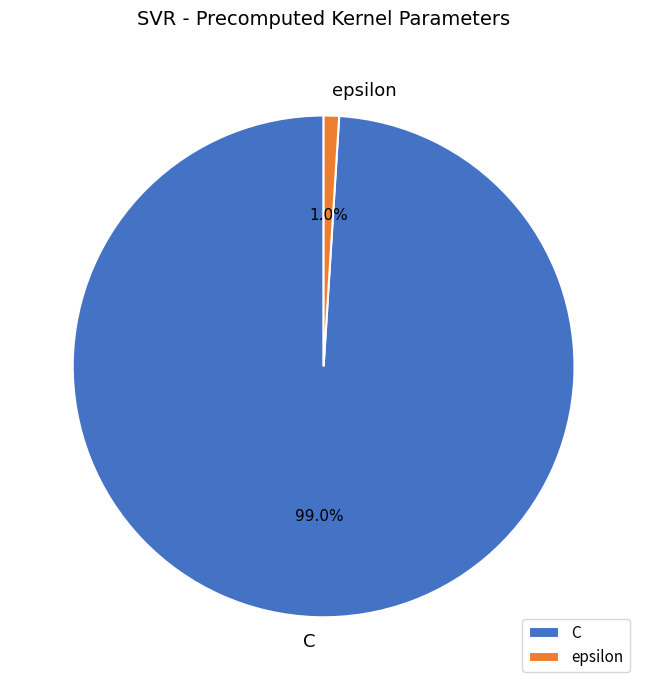

Which has a higher value, C or epsilon?

C